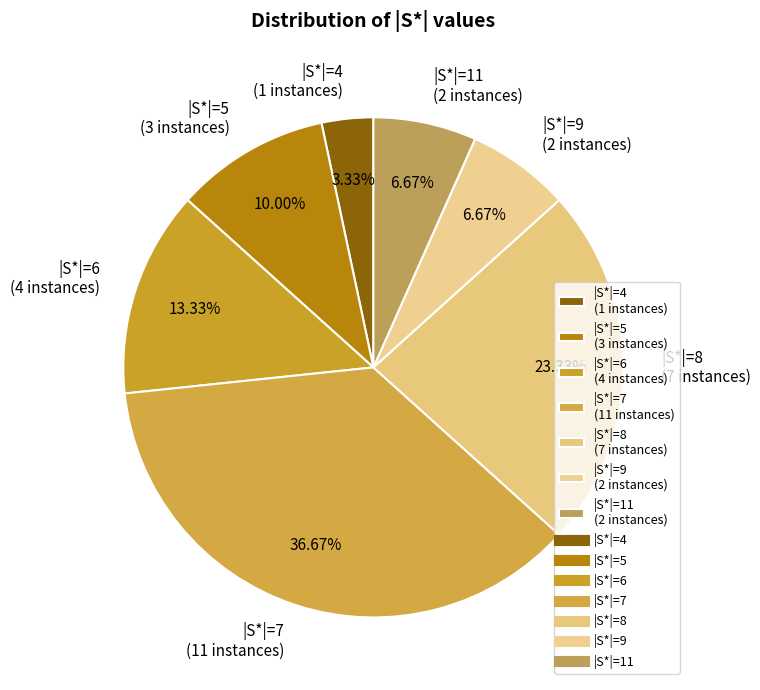

Which category has the biggest portion of the pie?

|S*|=7 (11 instances)